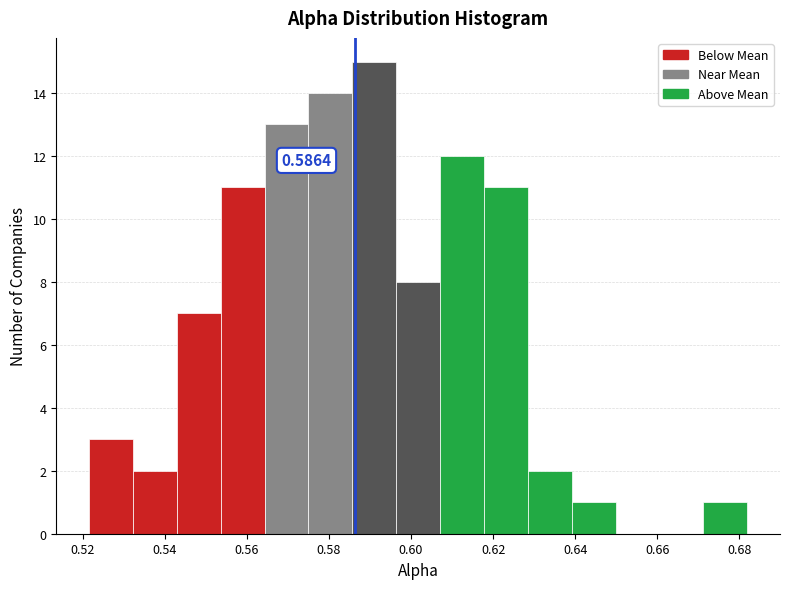

Which range on the x-axis has the tallest bar?

0.586 to 0.596